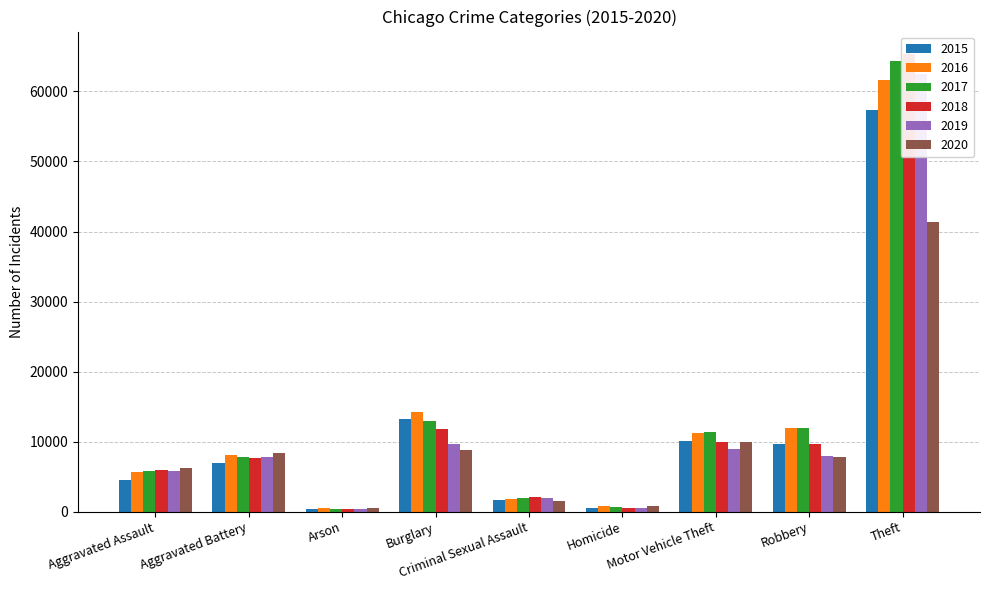

What is the label of the 7th bar from the left?

Motor Vehicle Theft